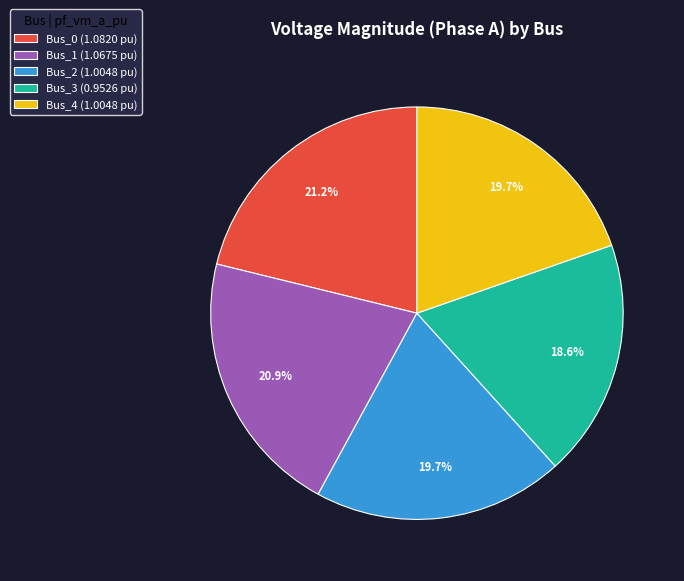

What portion of the pie excludes Bus_0?

78.8%